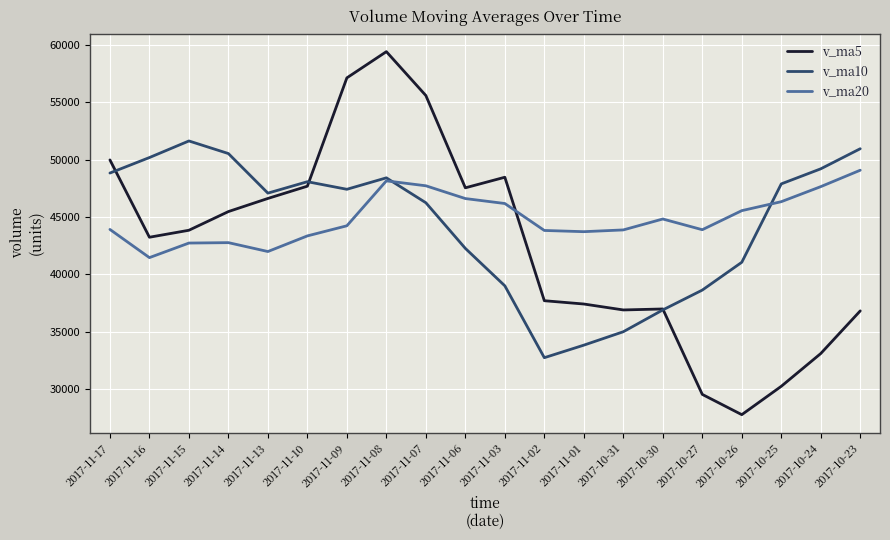

Which series changed the most between 2017-11-10 and 2017-10-27?

v_ma5